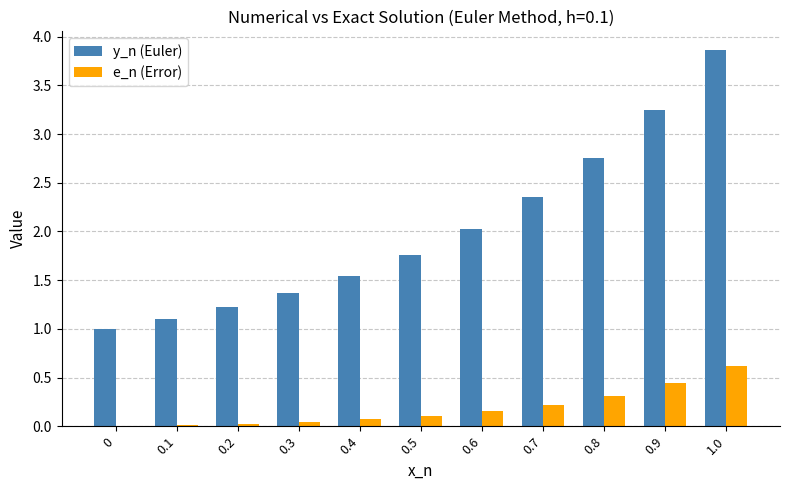

Which series has the largest total across all categories?

y_n (Euler)